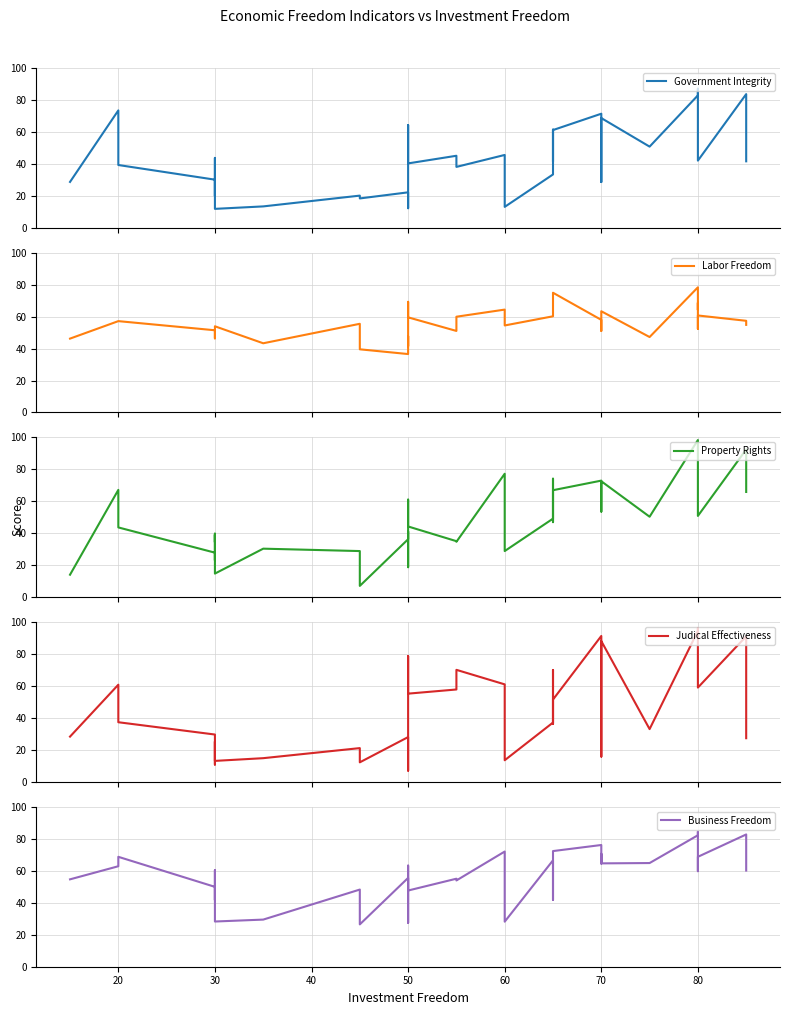

Between 30 and 70, which is larger?

70